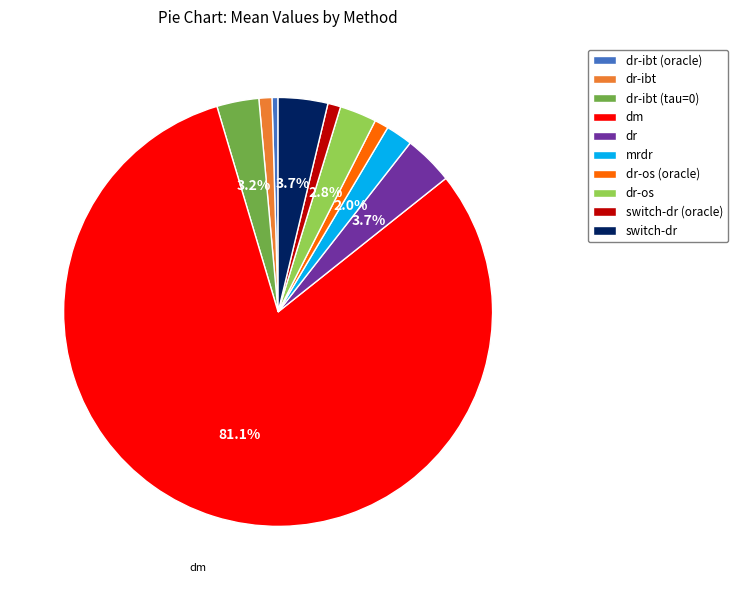

Is it true that dr-os is 18% of the pie?

False